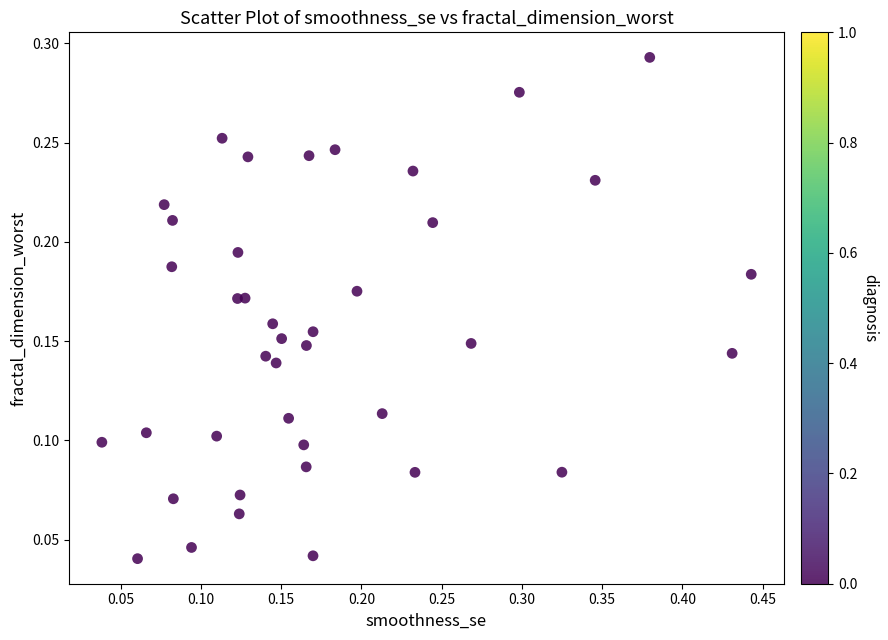

What is the range of X values (max minus min)?

0.4